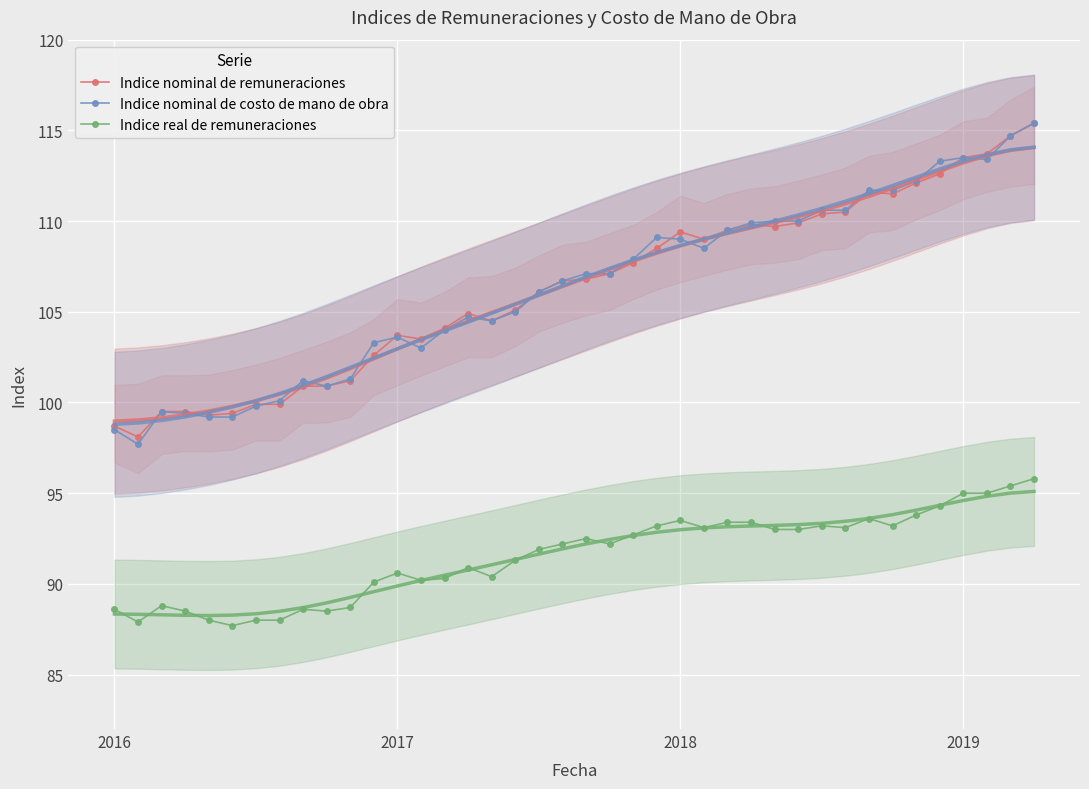

How many times do Indice nominal de costo de mano de obra and Indice nominal de remuneraciones cross each other?

3